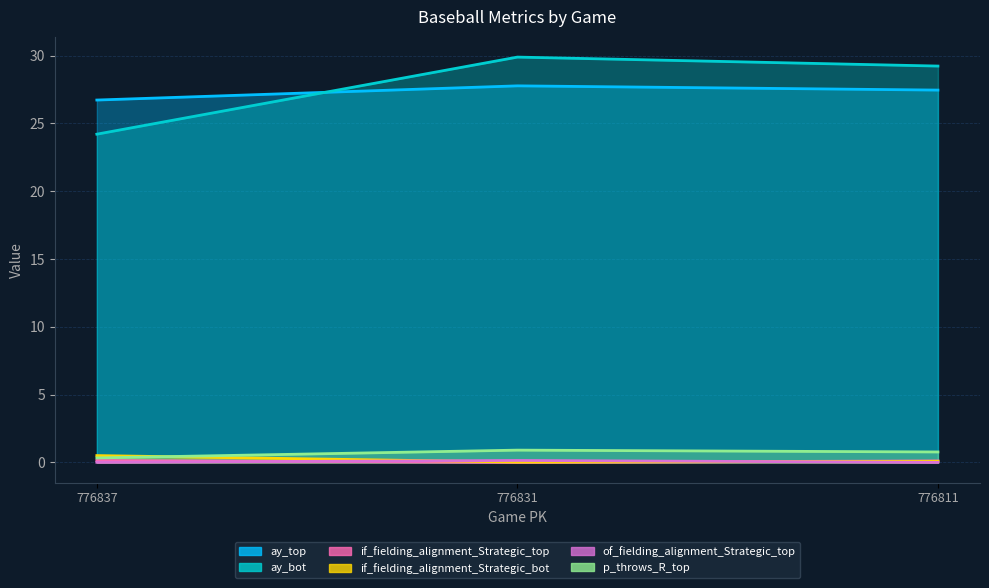

How many lines are shown in the chart?

6